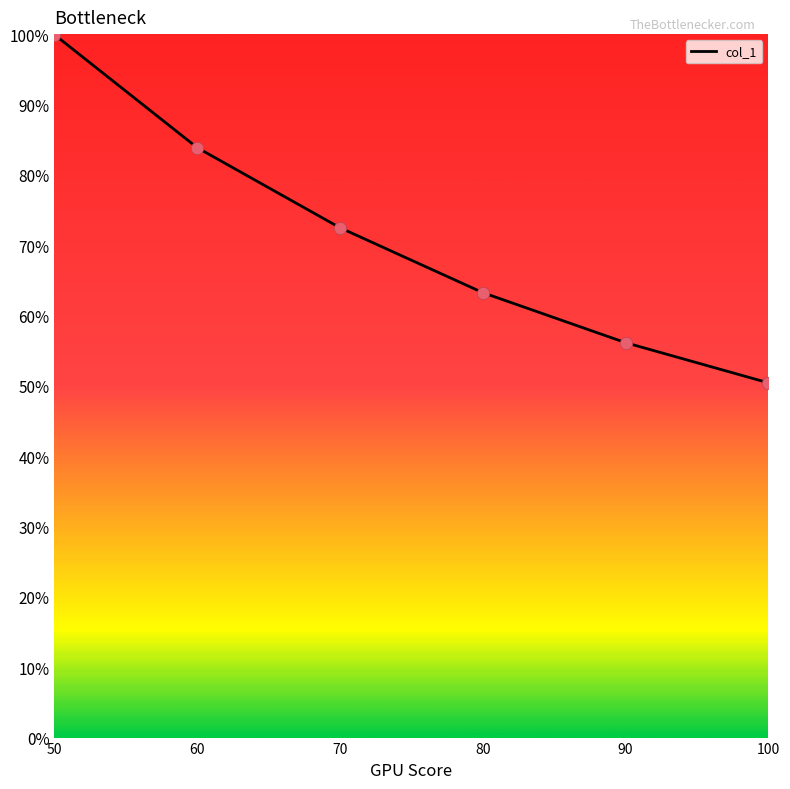

Which has a higher value, 90 or 70?

70